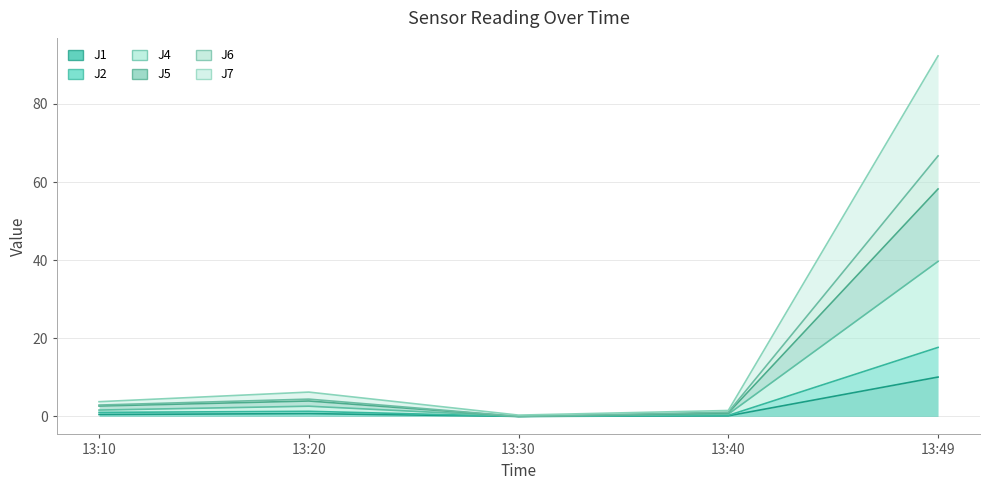

Which category has the lowest value across all series?

13:30